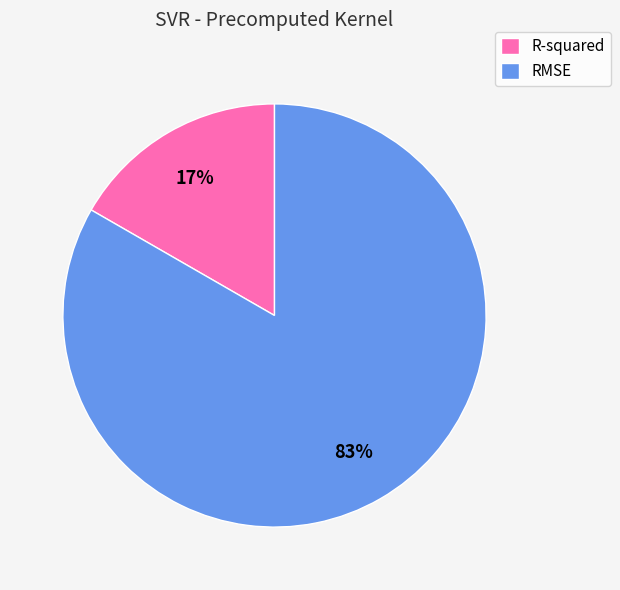

What is the ratio of the value at R-squared to the value at RMSE?

0.2